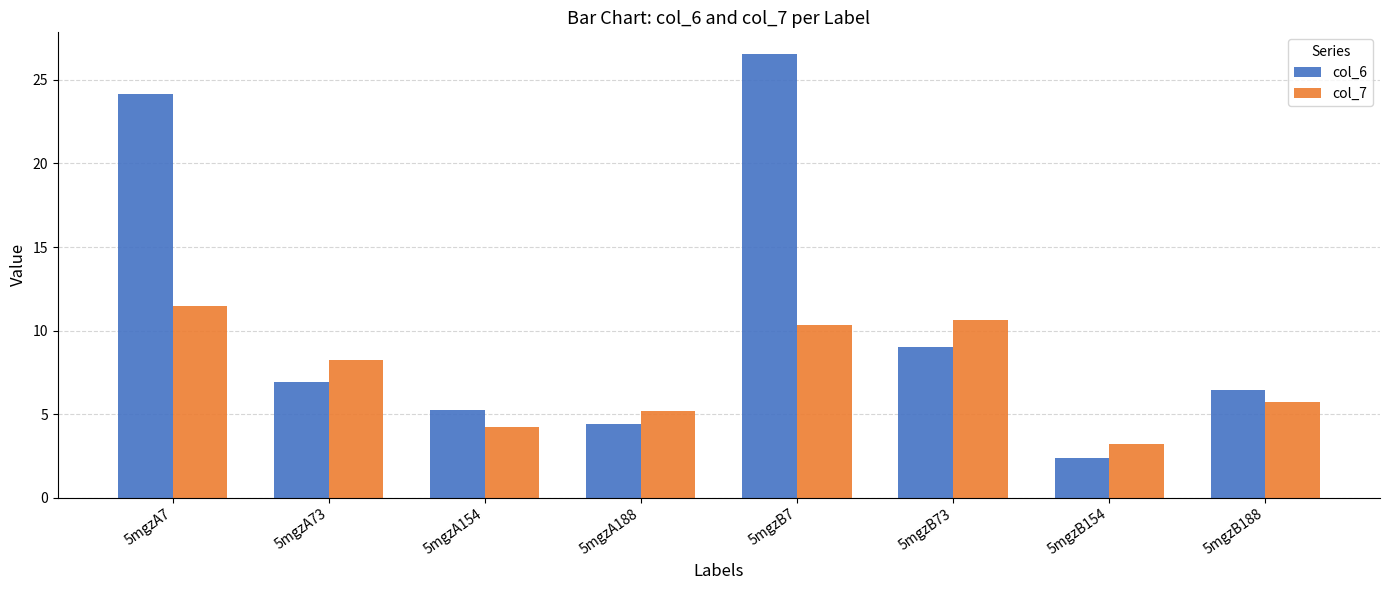

What is the approximate value of col_6 at 5mgzA7?

24.1